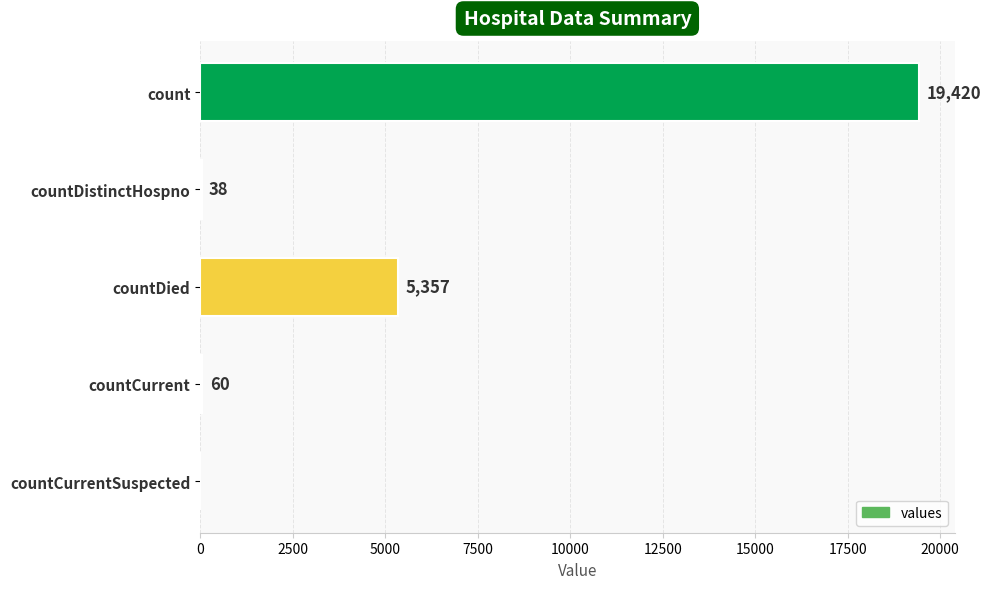

What is the sum of the values at count and countDistinctHospno?

19458